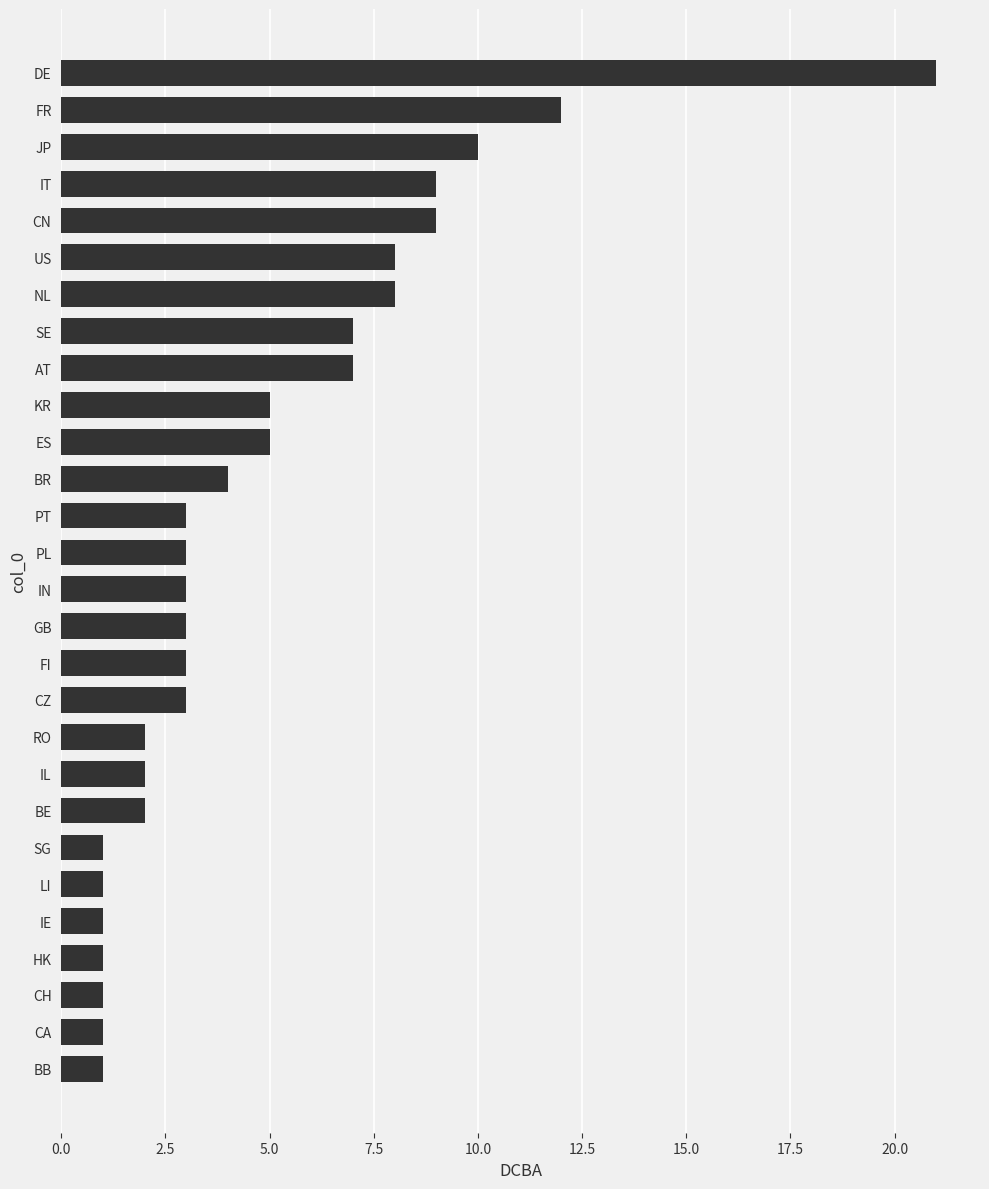

What is the ratio of the value at RO to the value at CH?

2.0